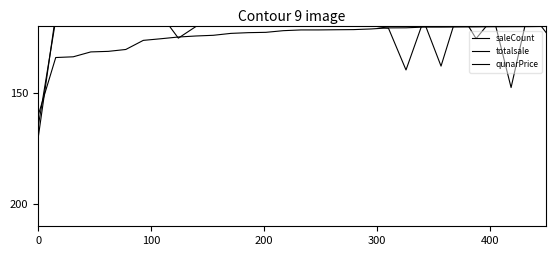

The value of totalsale at 10 is 175.0. True or false?

False